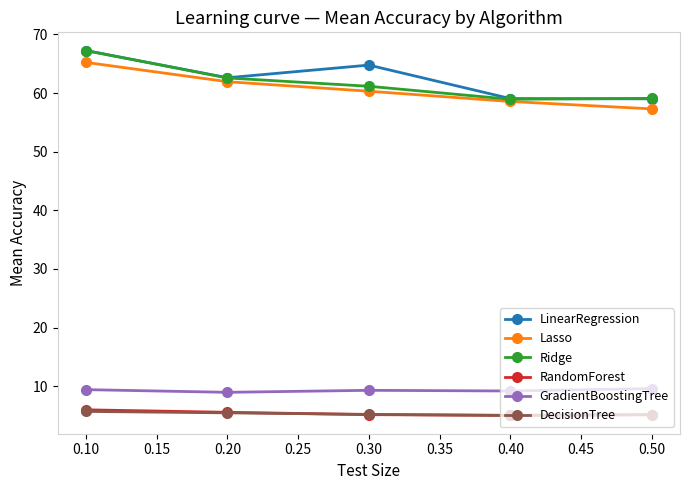

How many lines are shown in the chart?

6